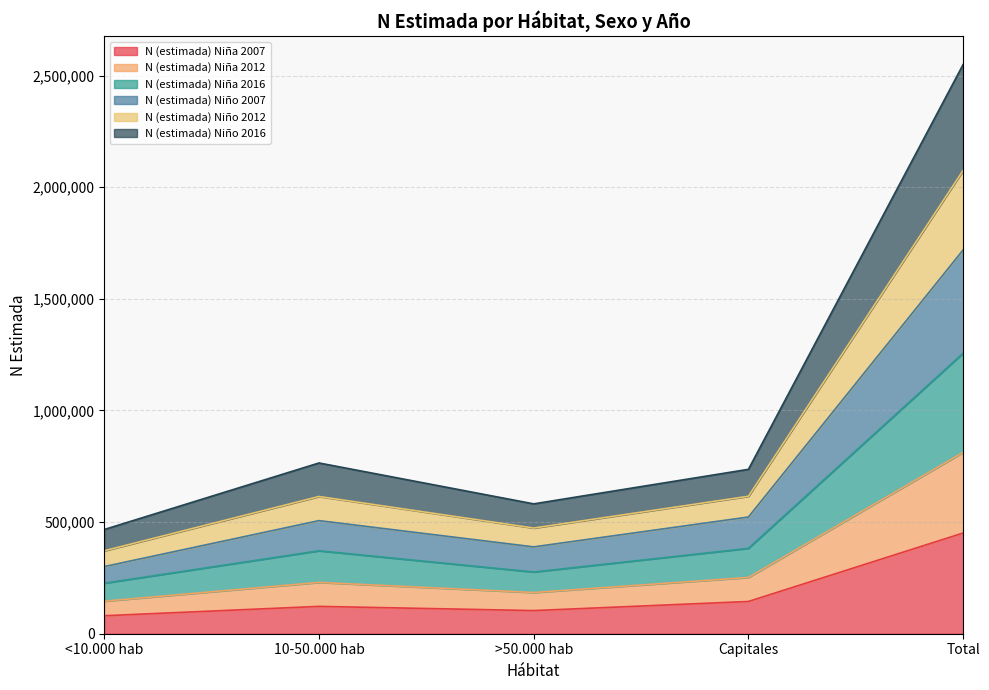

What is the total value across all series at <10.000 hab?

466799